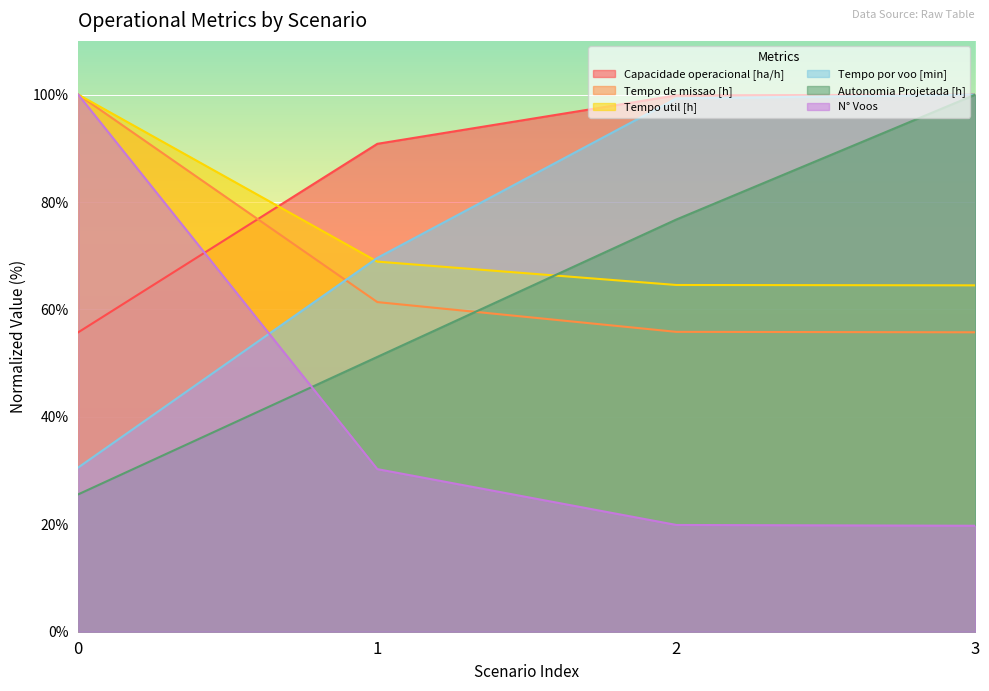

Read the N° Voos value at 0.

100.0